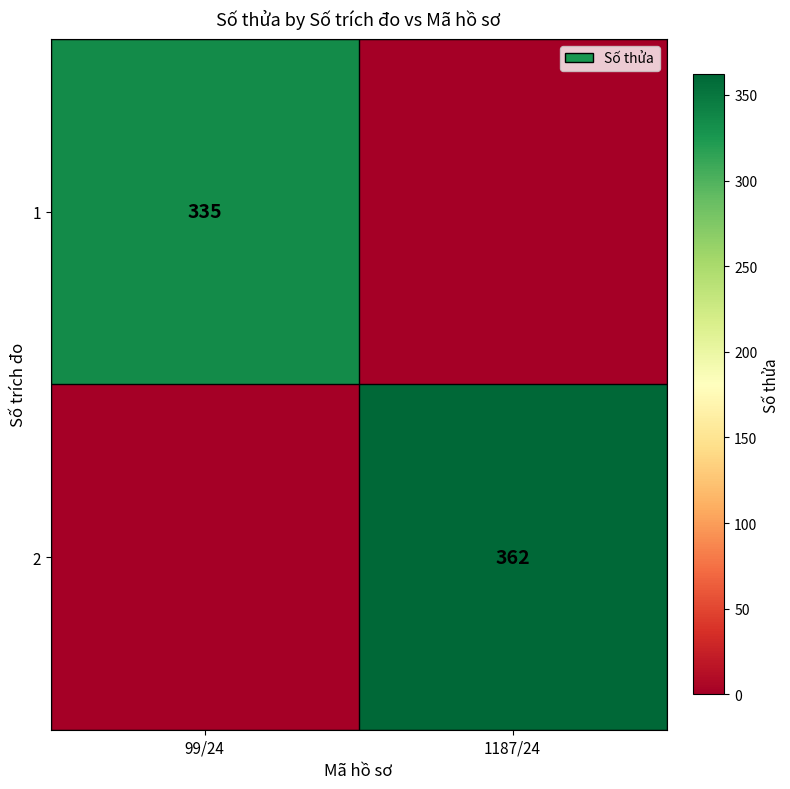

True or false: 2 has a value of 362 at 1187/24.

True